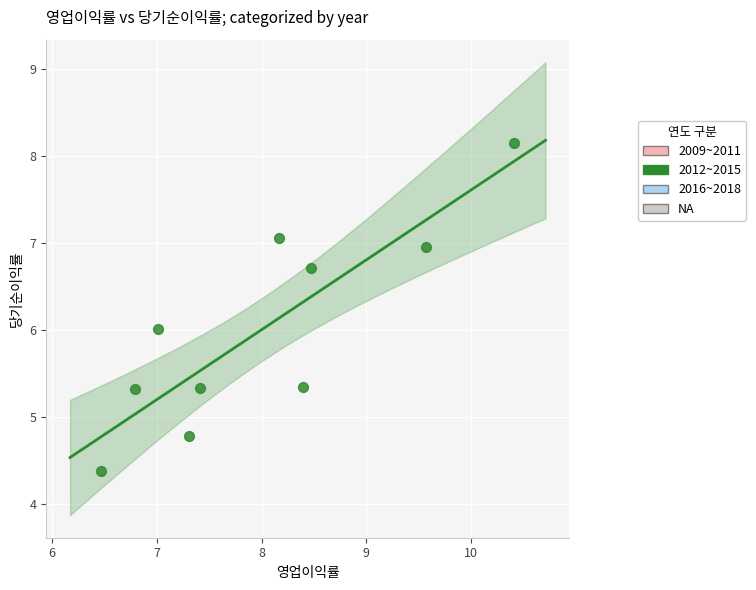

What is the range of Y values (max minus min)?

3.8